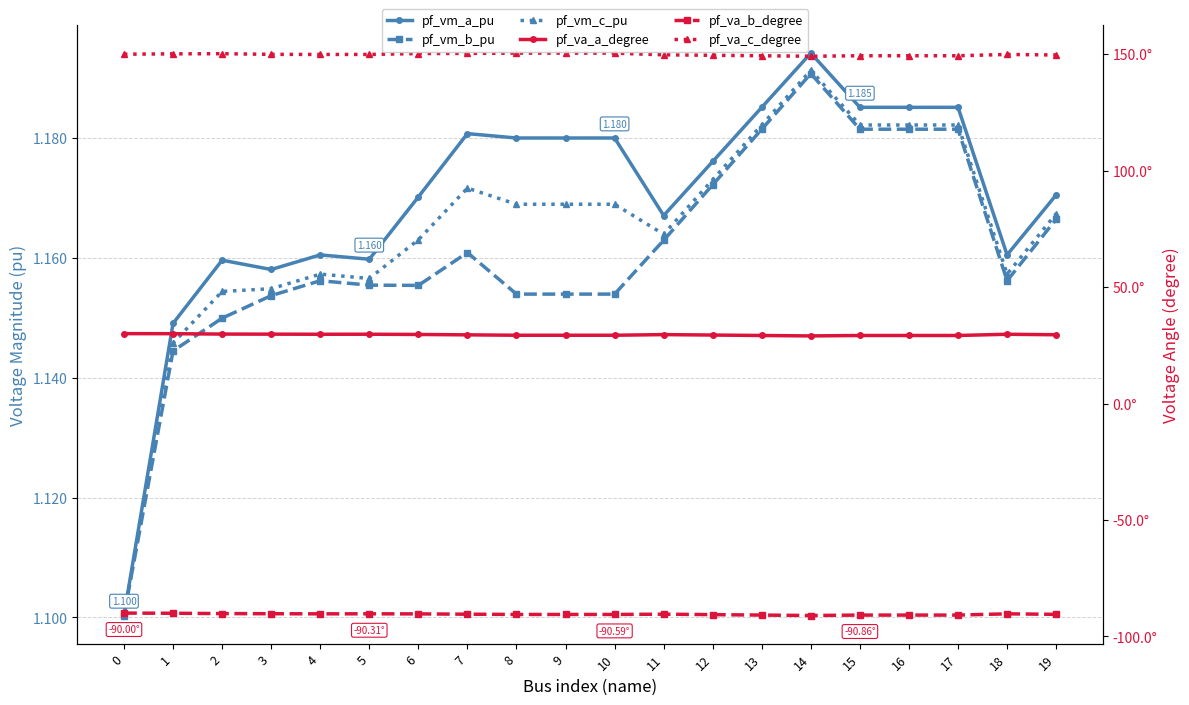

Read the pf_vm_c_pu value at 5.

1.2